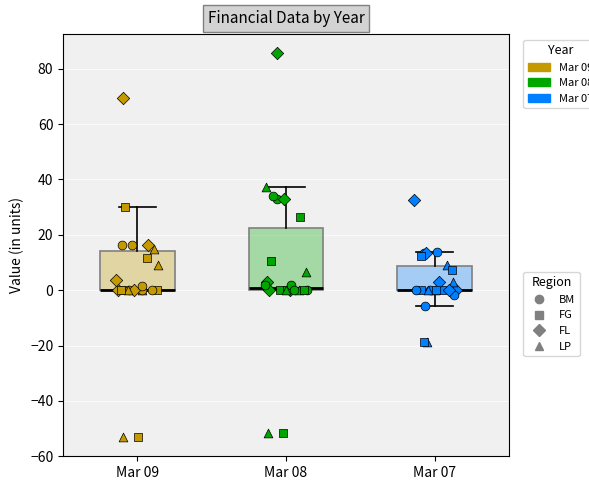

Reading left to right, read every box against the y-axis: the position of its median line, the range the box covers, and the ends of its whiskers. The values are not printed on the chart, so give them approximately, as read against the axis.

Mar 09: median 0 (drawn on the box's lower edge), box 0 to 14, whiskers 0 to 30
Mar 08: median 0 (just above the box's lower edge), box 0 to 22, whiskers 0 to 38
Mar 07: median 0 (drawn on the box's lower edge), box 0 to 8, whiskers -6 to 14